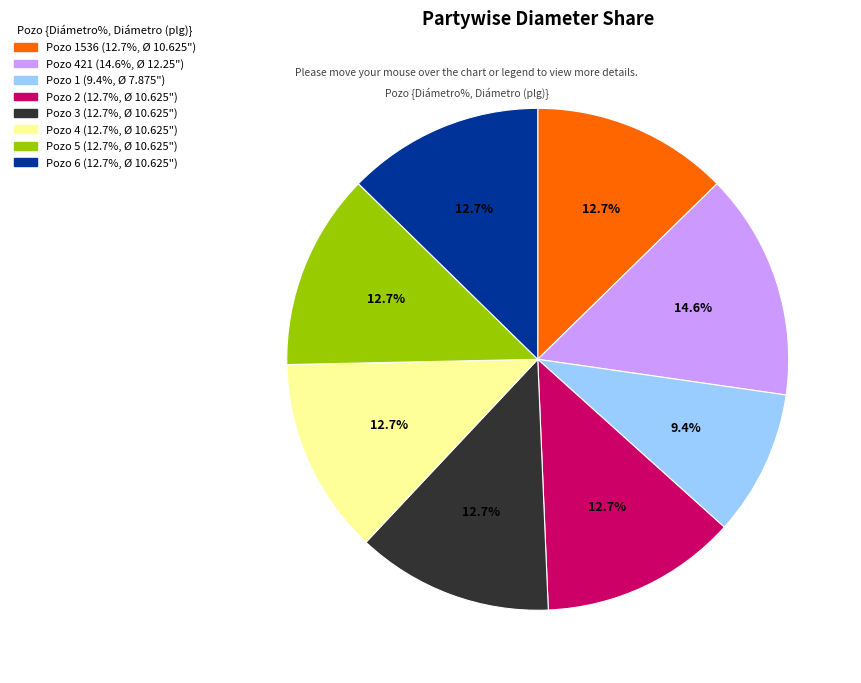

Does any single category account for the majority?

No